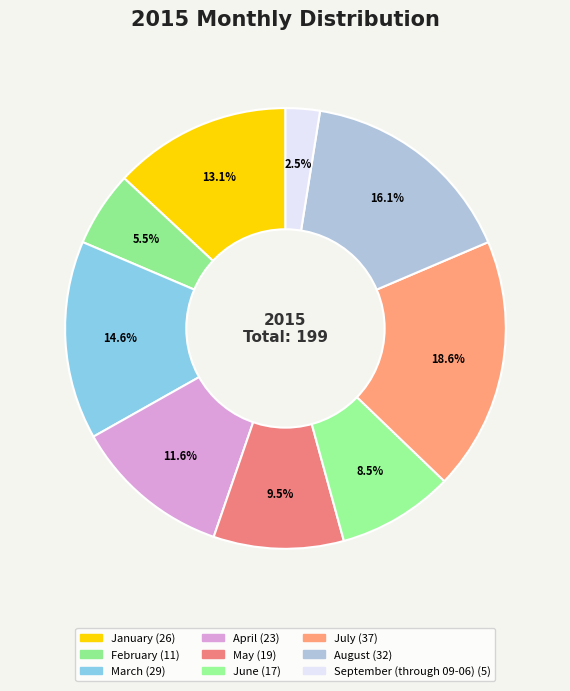

Does April represent more than half of the total?

No